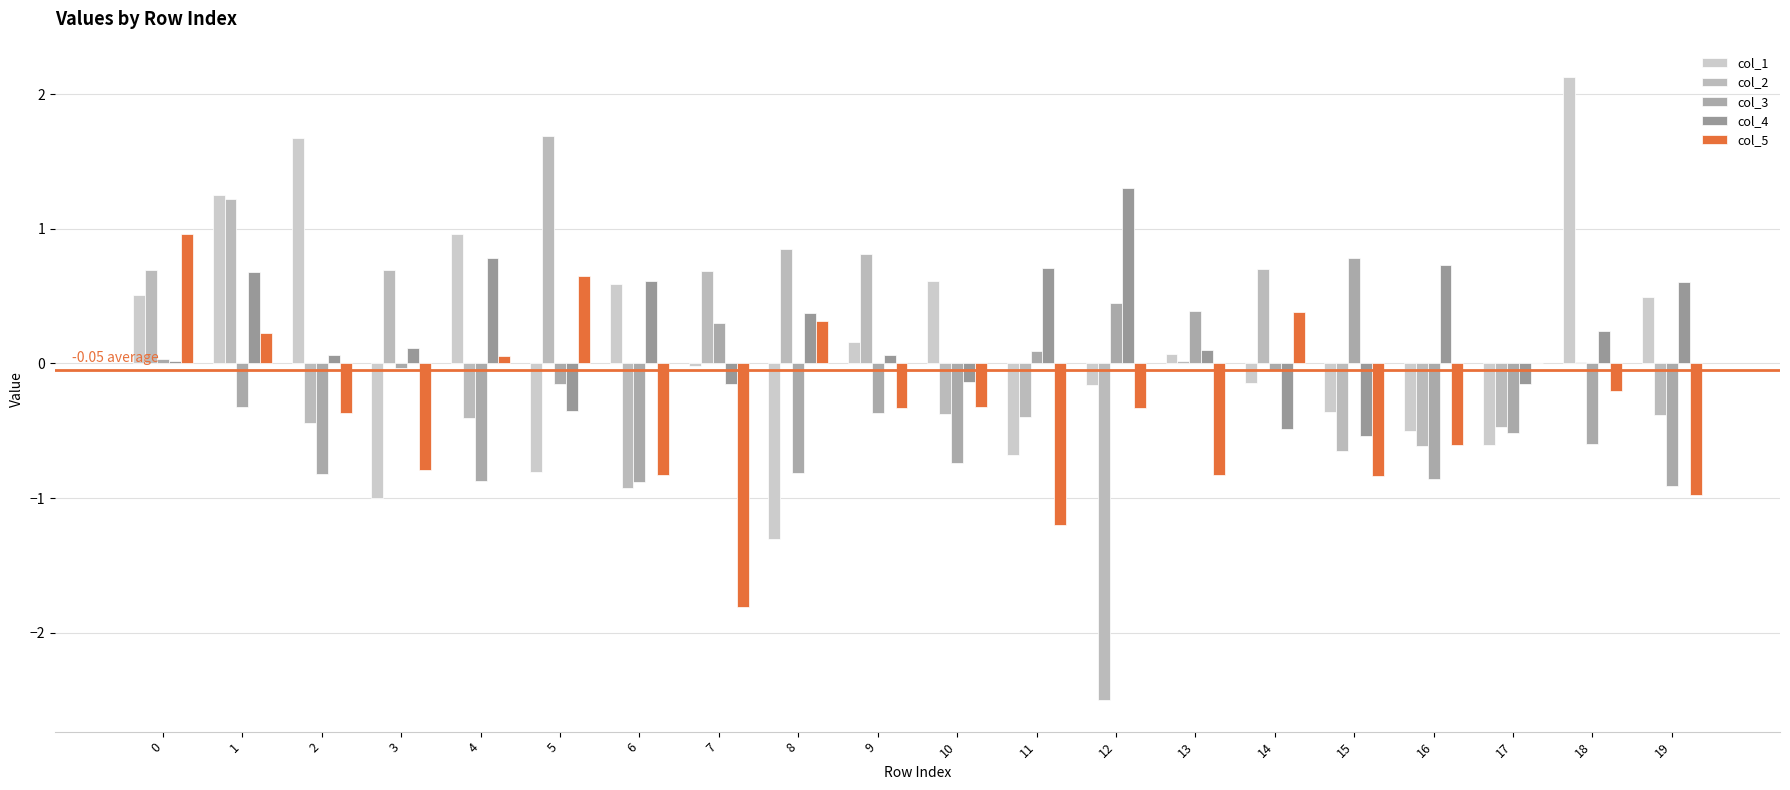

How many values in col_3 are above zero?

6